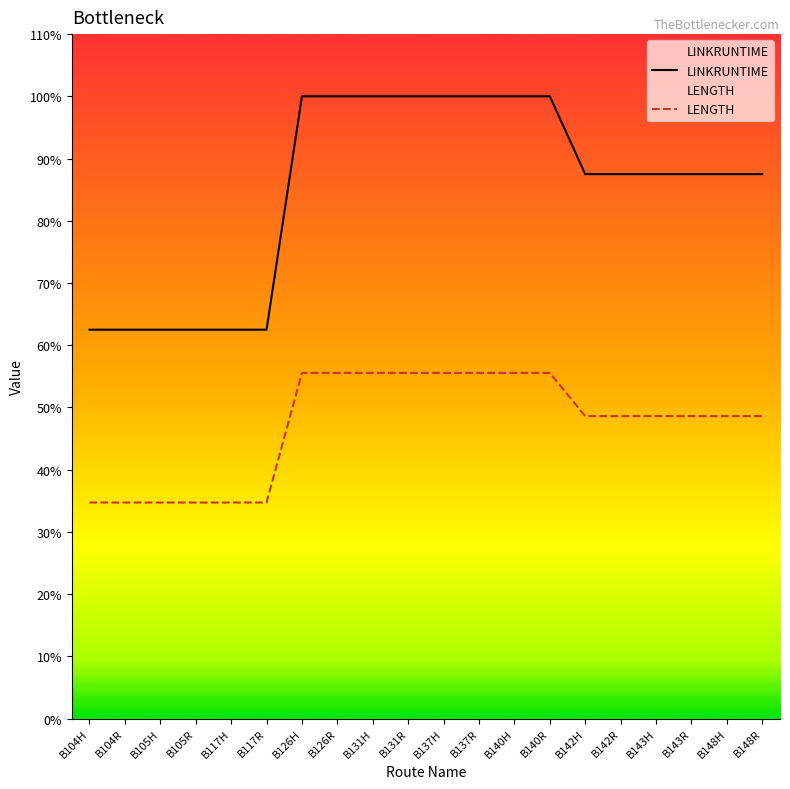

True or false: LENGTH and LINKRUNTIME intersect in this chart.

False